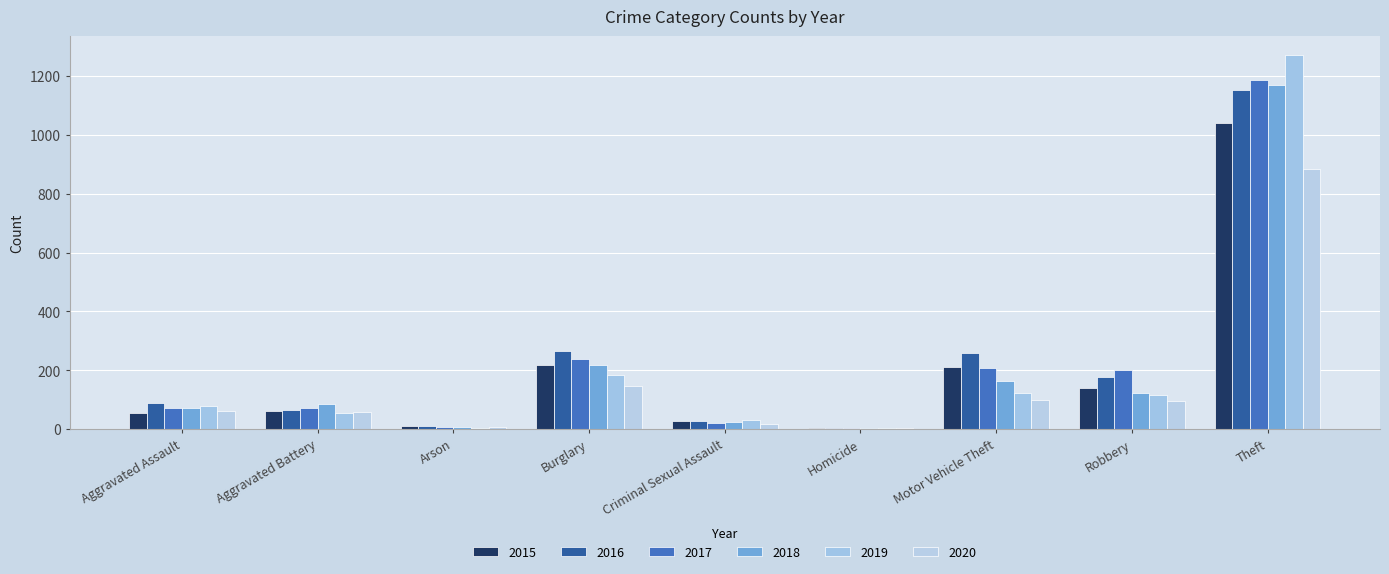

What is the value of the 2017 bar at the 3rd from the left?

7